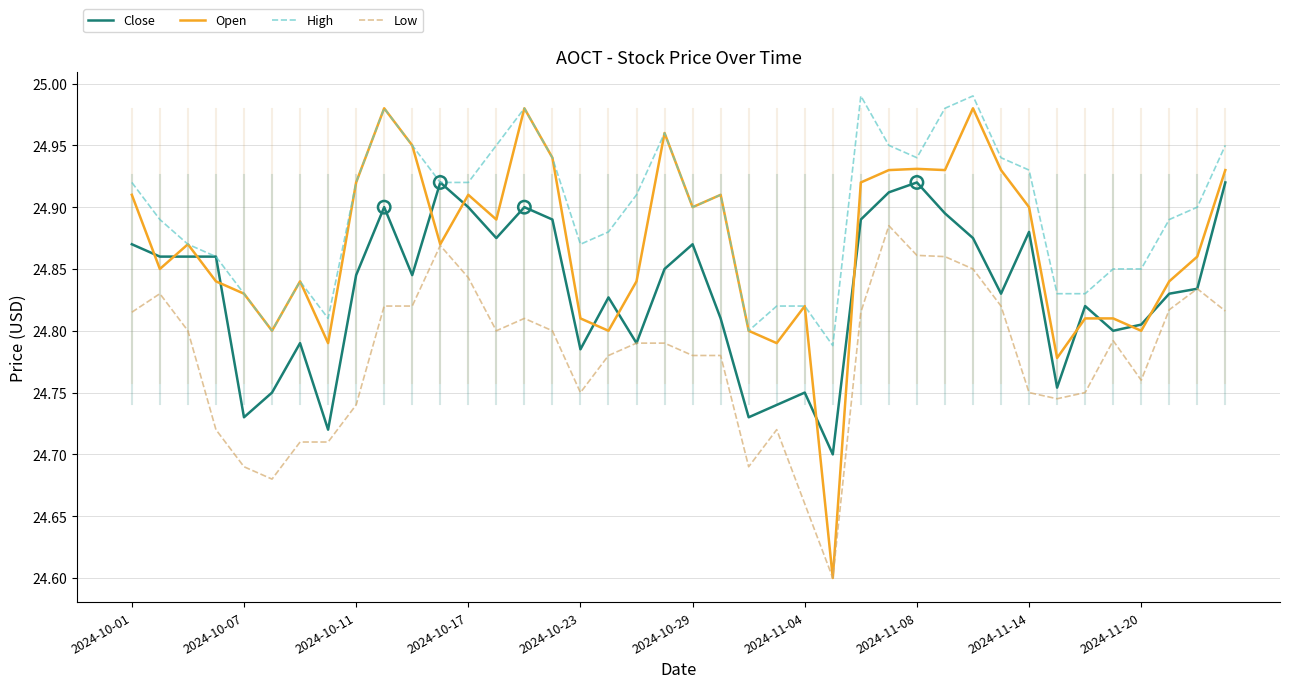

At how many categories does at least one series exceed 24?

40